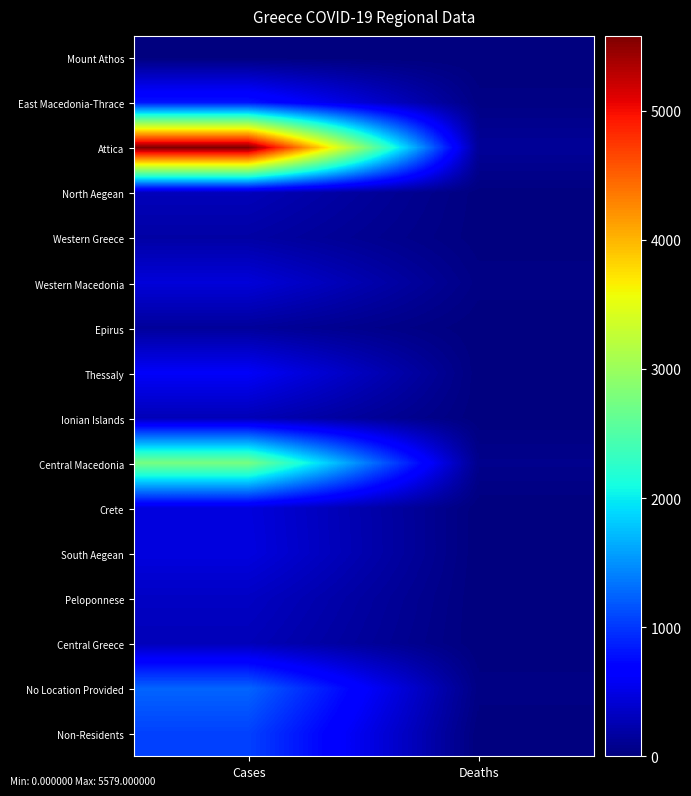

Which series has the largest total across all categories?

Attica